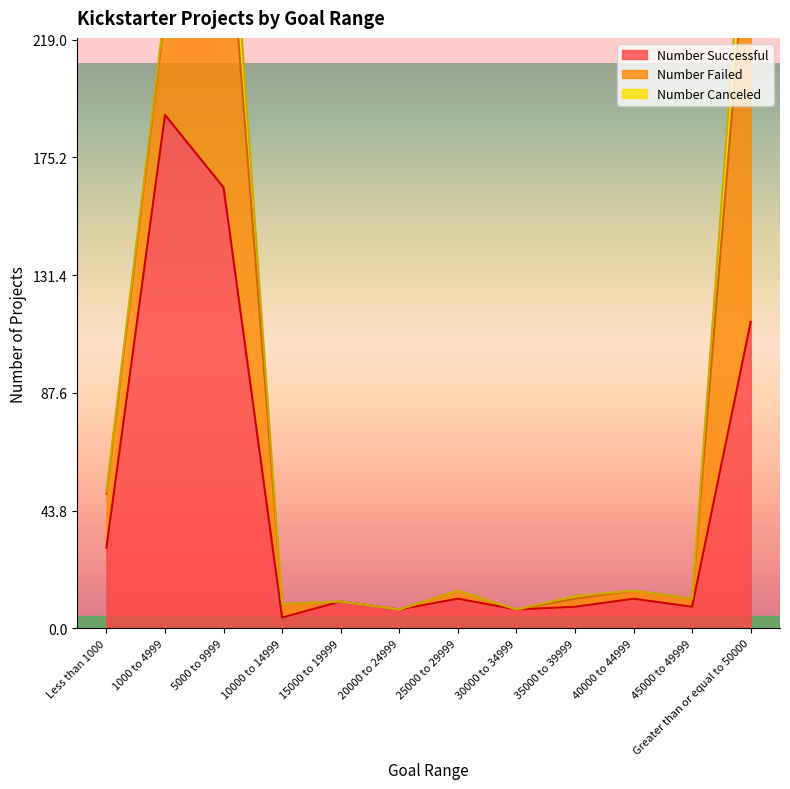

Which series has the largest range (max minus min)?

Number Successful